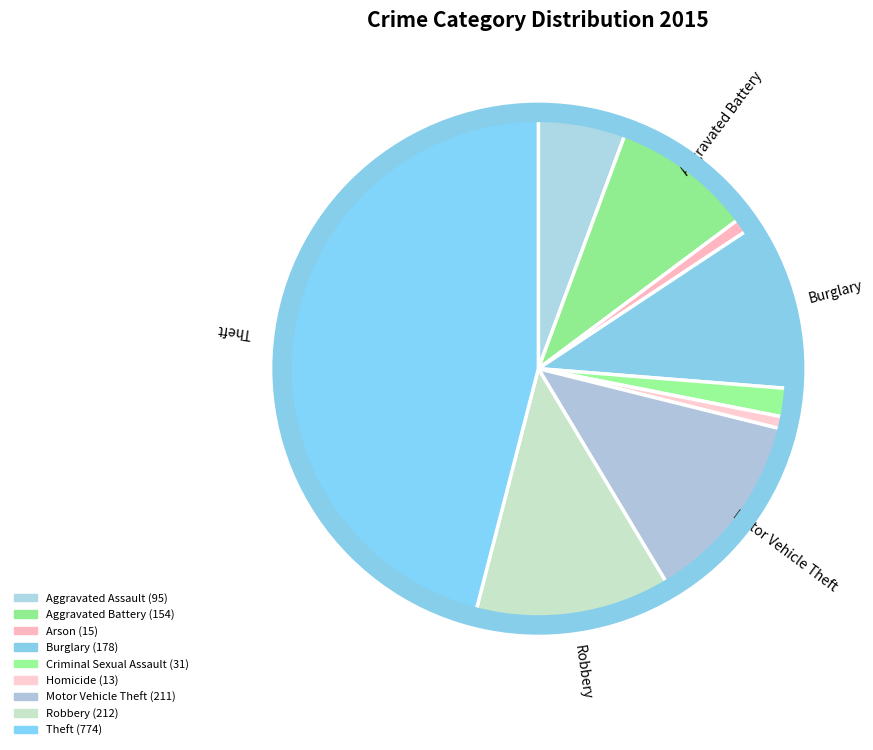

How many slices are in this pie chart?

9